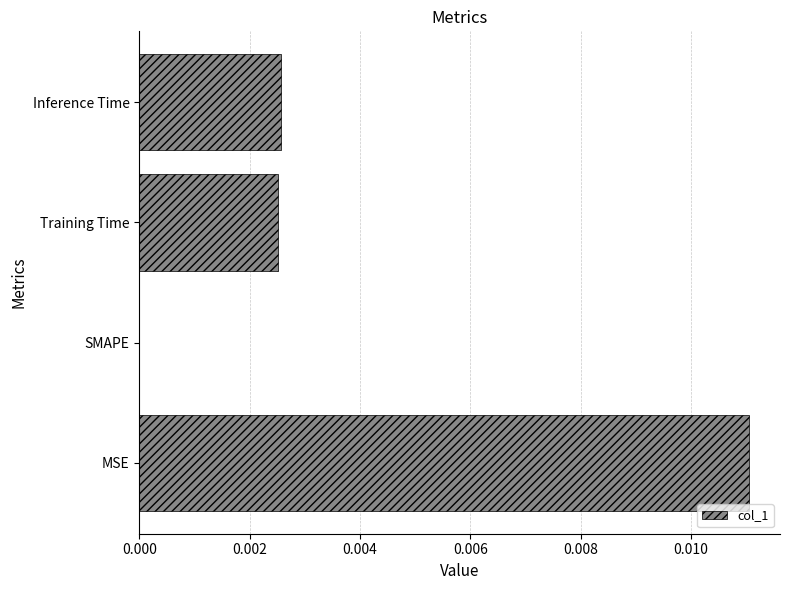

Between SMAPE and Training Time, which is larger?

Training Time